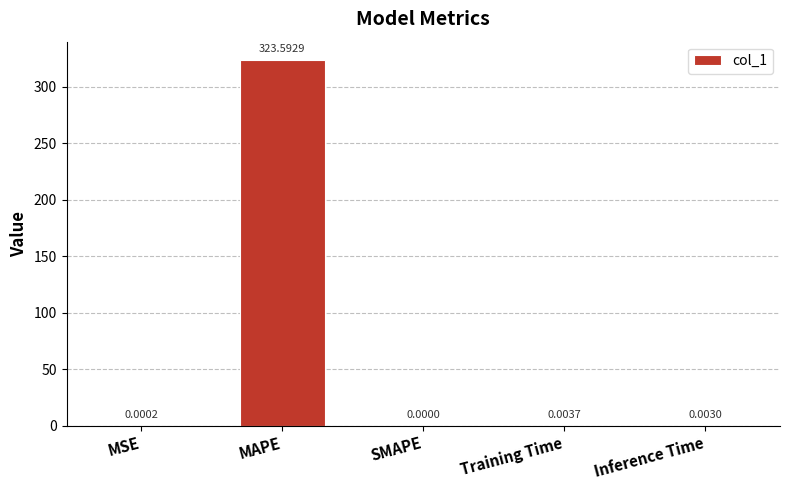

How many positive values are there?

4